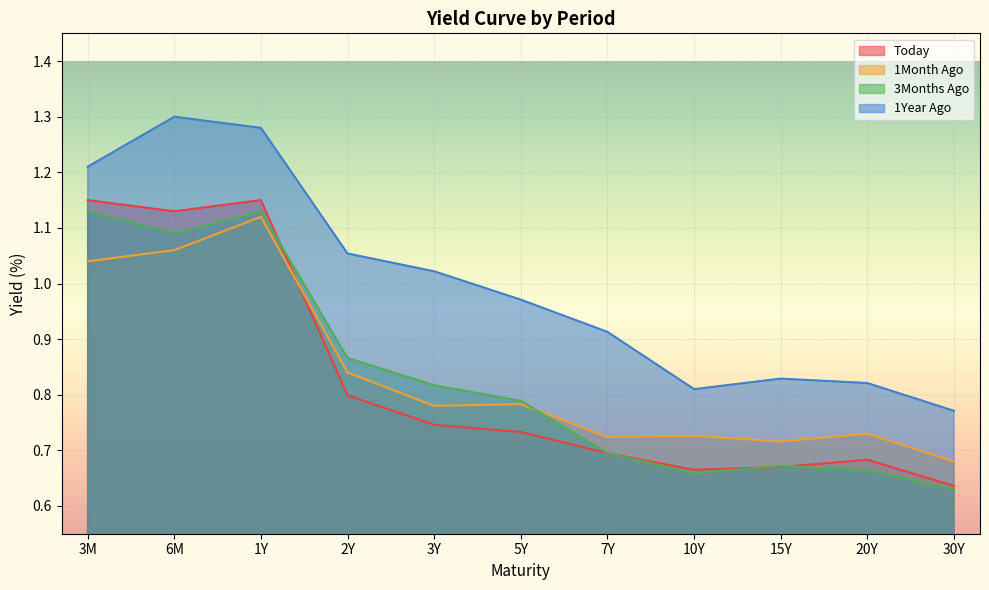

True or false: 3Months Ago has a value of 1.1 at 6M.

True